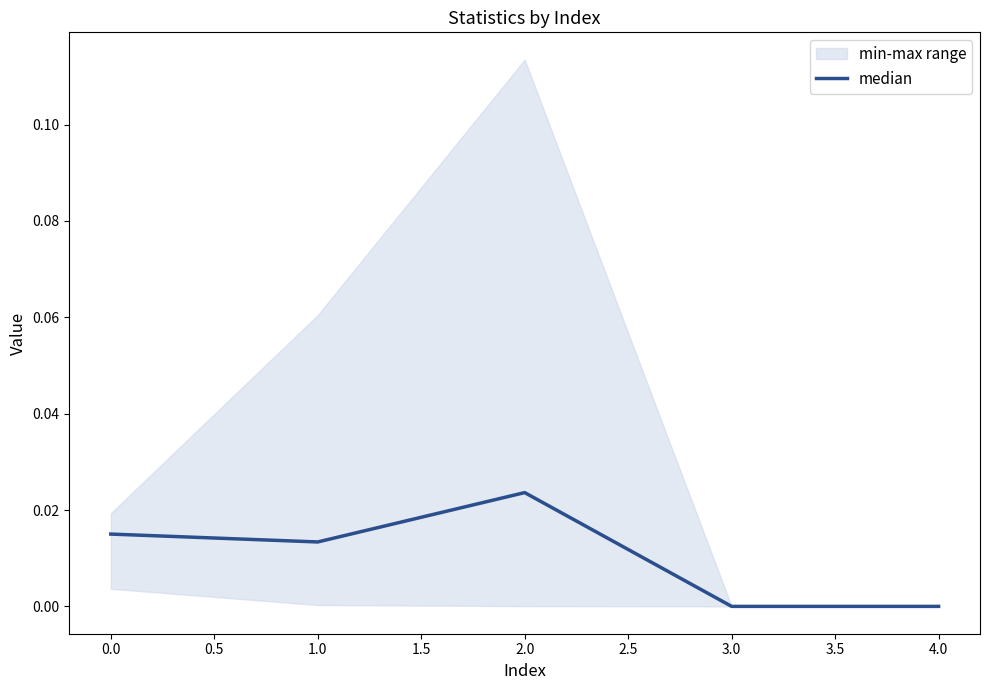

How many positive values are there?

3